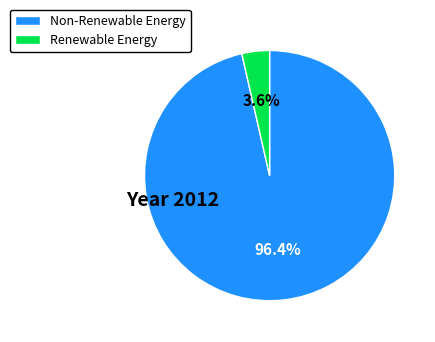

What is the largest slice in the pie chart?

Non-Renewable Energy